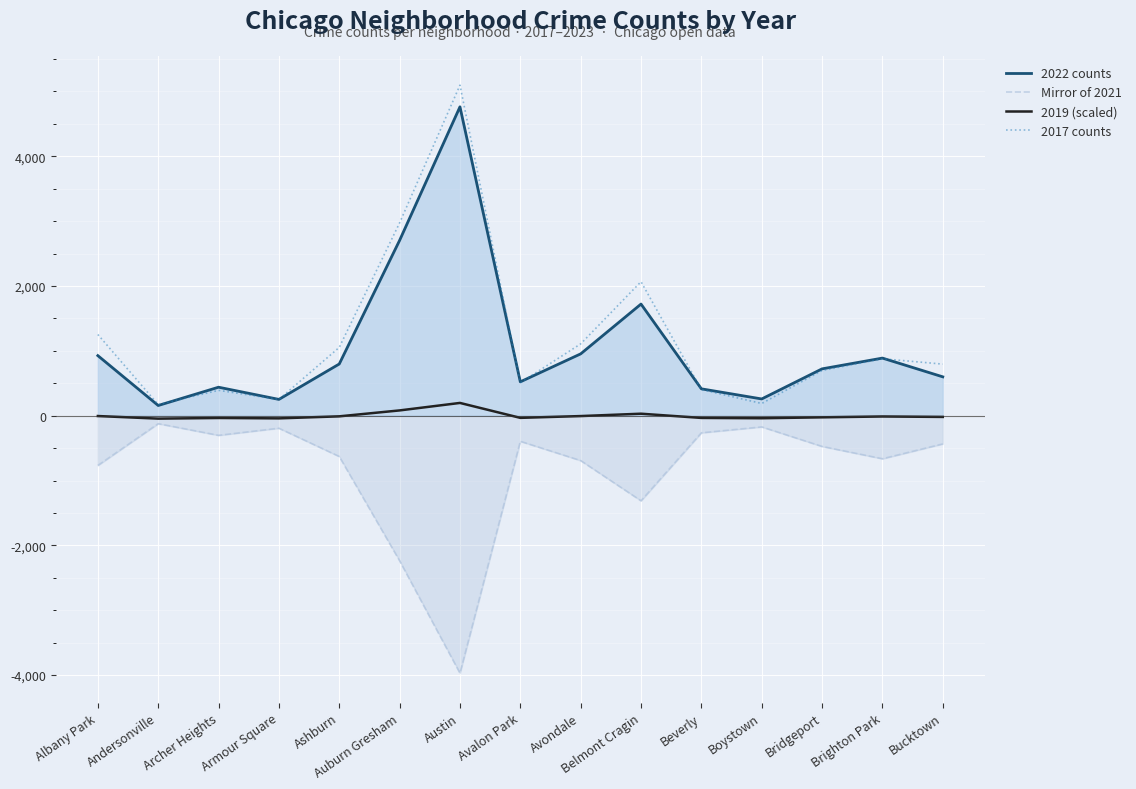

How many lines are shown in the chart?

4